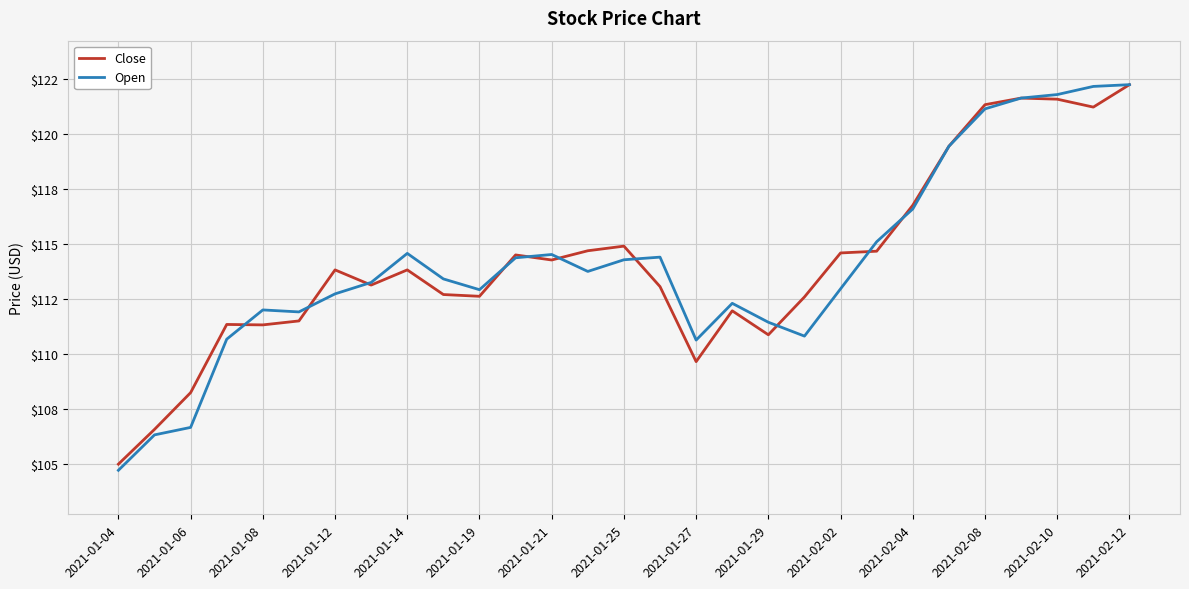

What are all the series names shown in the legend?

Close, Open